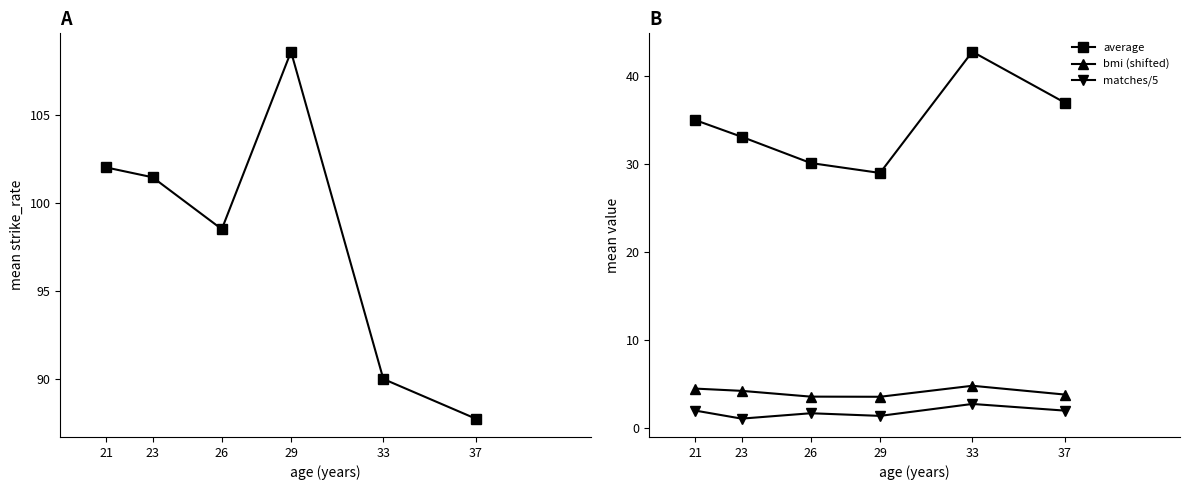

True or false: bmi (shifted) and strike_rate cross at least once.

False